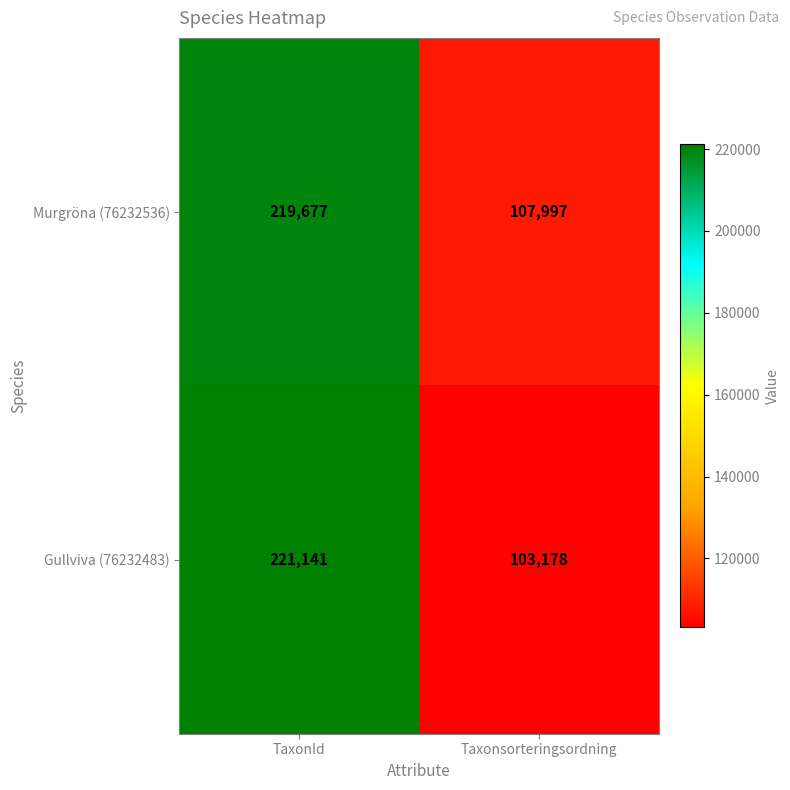

Between TaxonId and Taxonsorteringsordning, which series saw the biggest shift?

Gullviva (76232483)